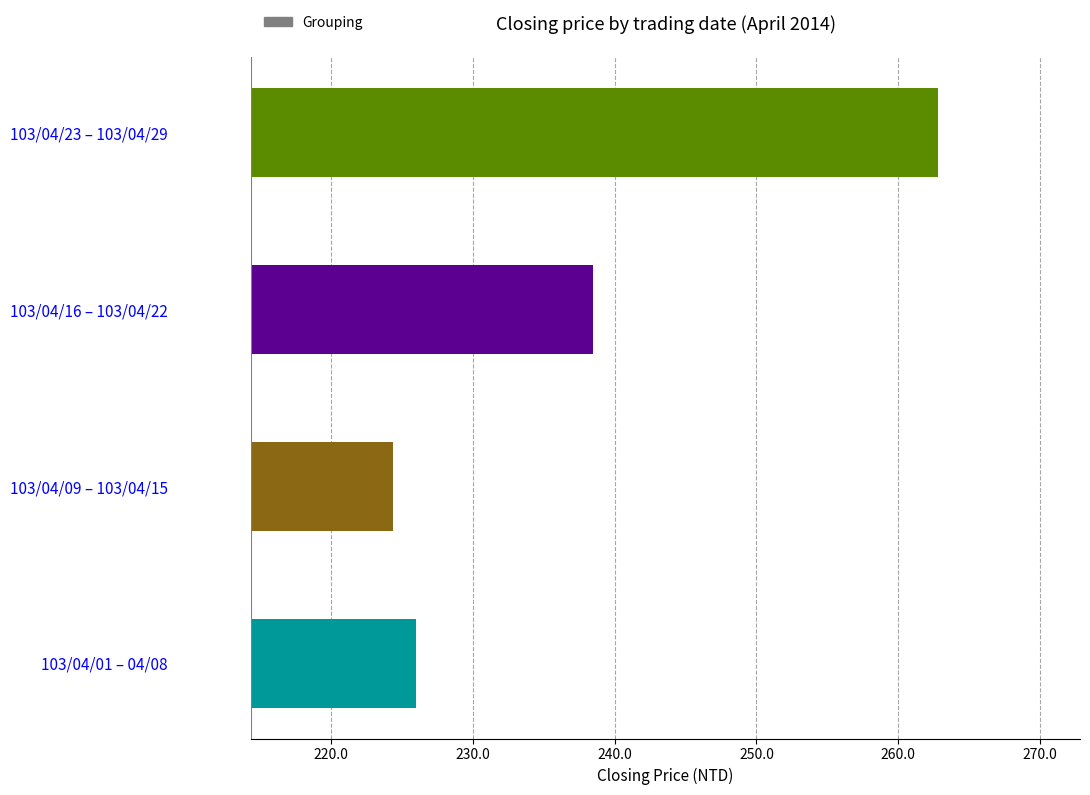

Reading bottom to top, list all the values displayed in this chart.

226.0	224.4	238.5	262.8